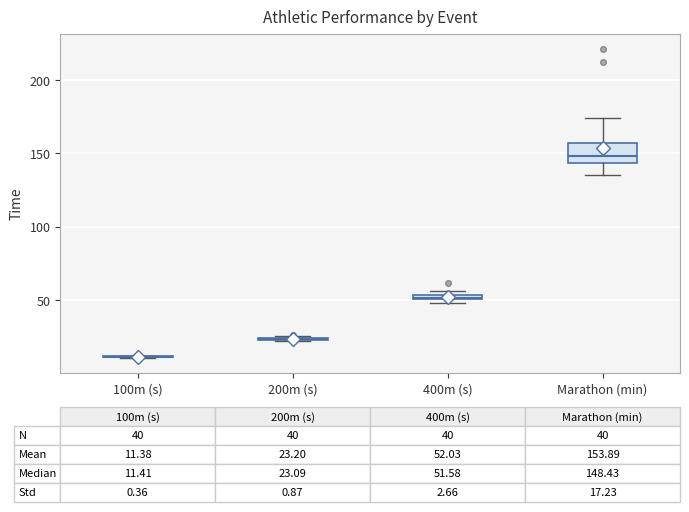

Comparing the boxes themselves (not the whiskers), which one is the tallest?

Marathon (min)